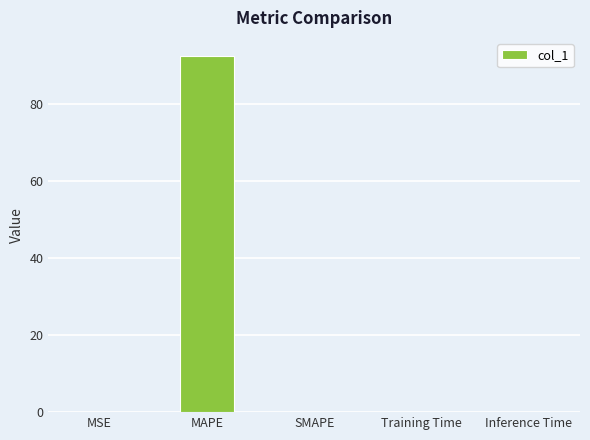

What is the sum of all values?

92.5